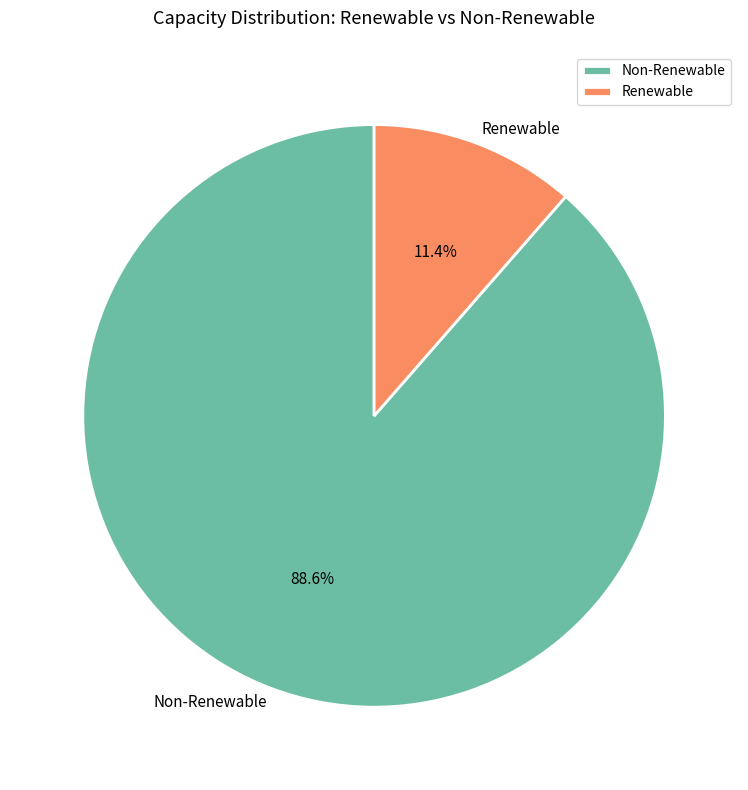

Rank the categories by value from highest to lowest.

Non-Renewable, Renewable